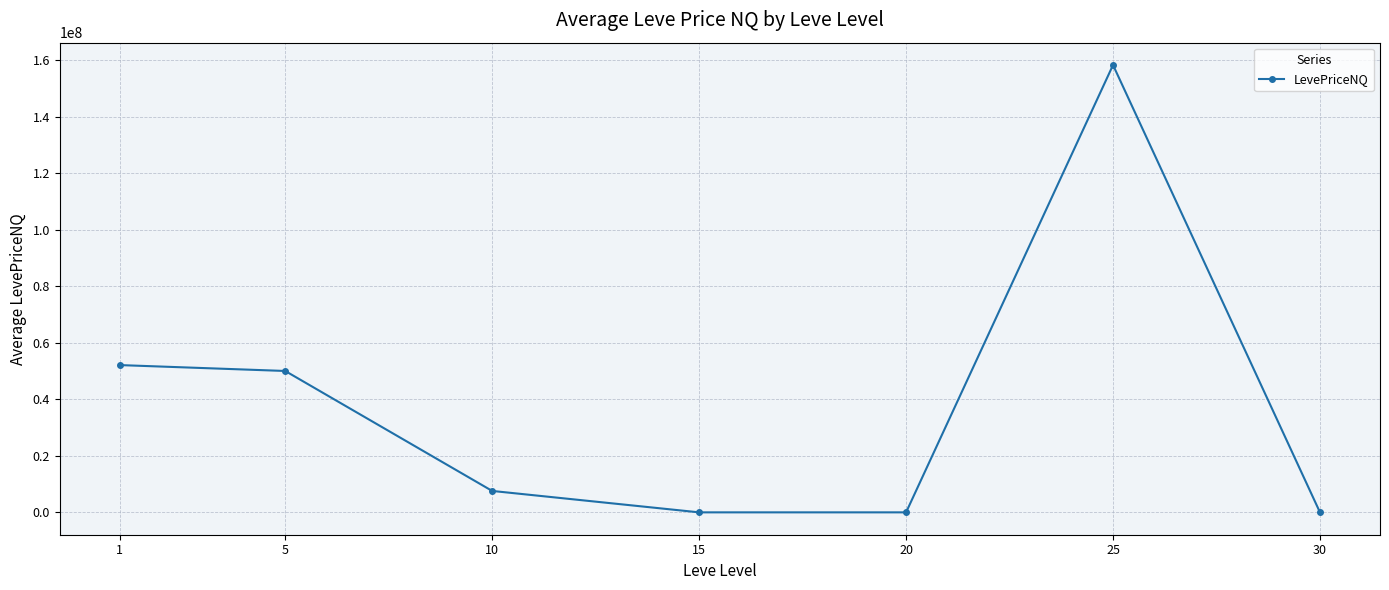

Where is the data nearest to the value 79167429?

1